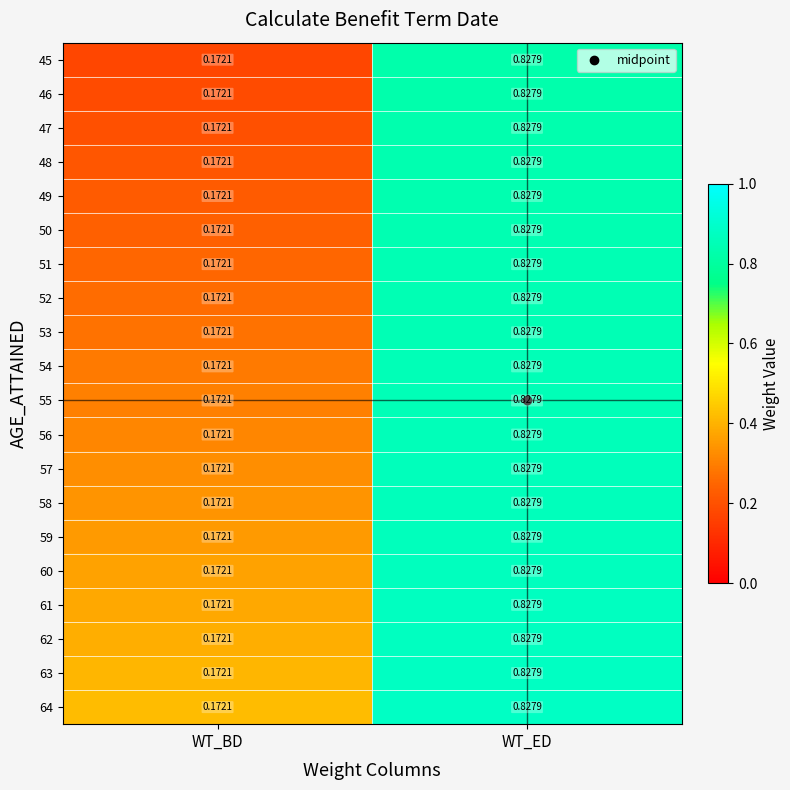

What is the spread (max minus min) of values at WT_BD?

0.0